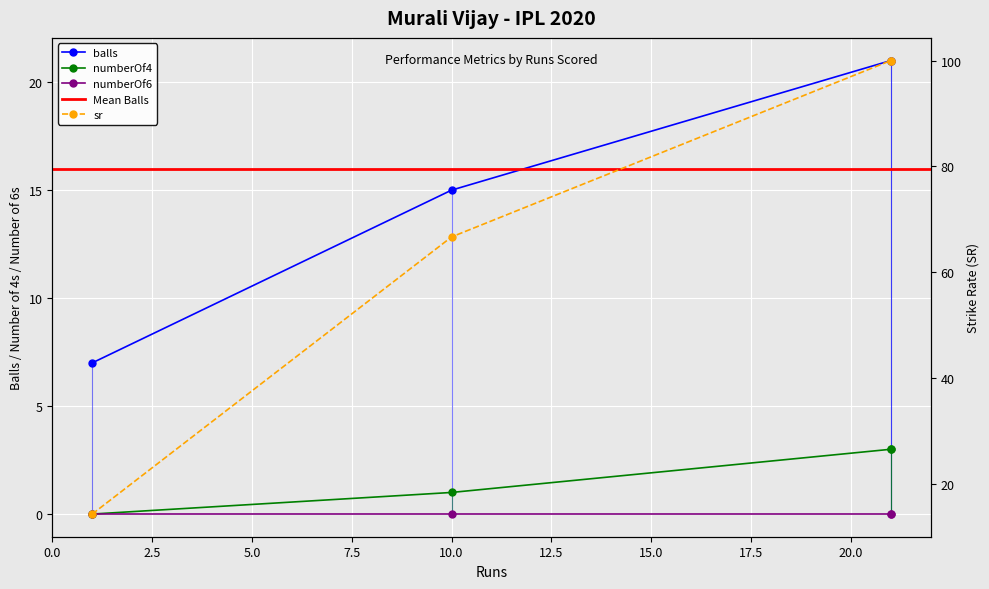

True or false: balls and numberOf4 intersect in this chart.

False